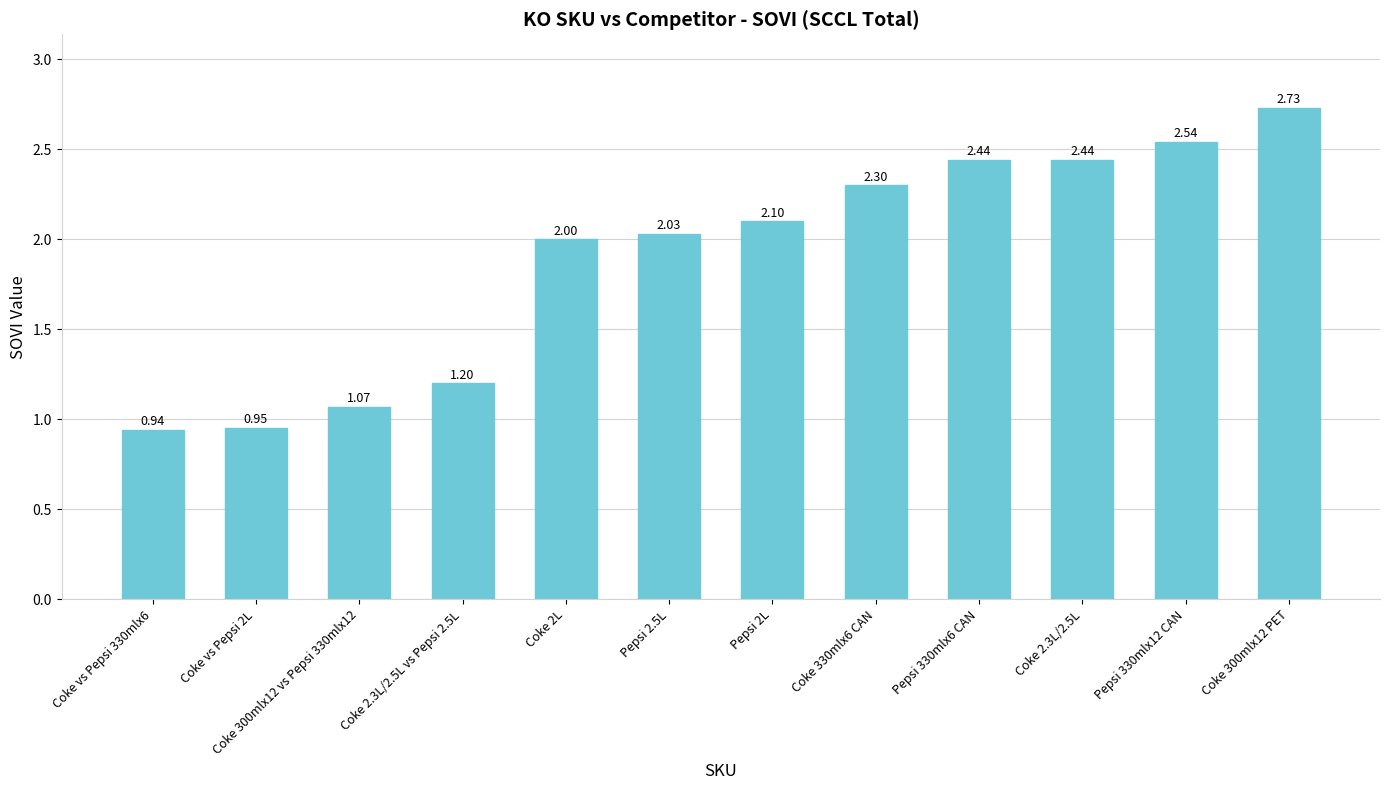

Is it true that the value at Coke 2.3L/2.5L is 4.2?

False